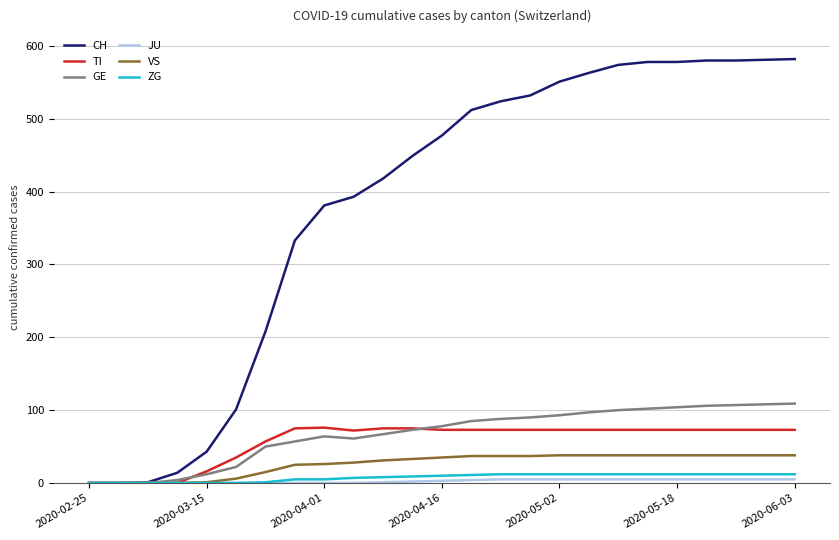

At how many categories does at least one series exceed 365?

17